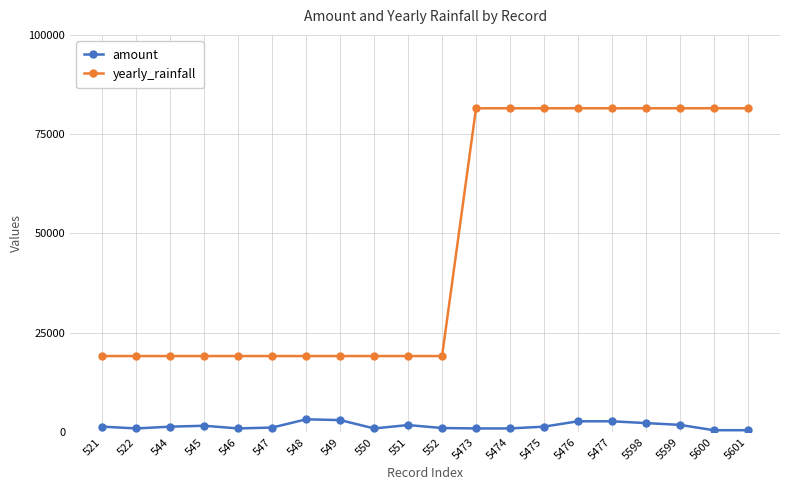

What is the maximum value for yearly_rainfall?

81521.5